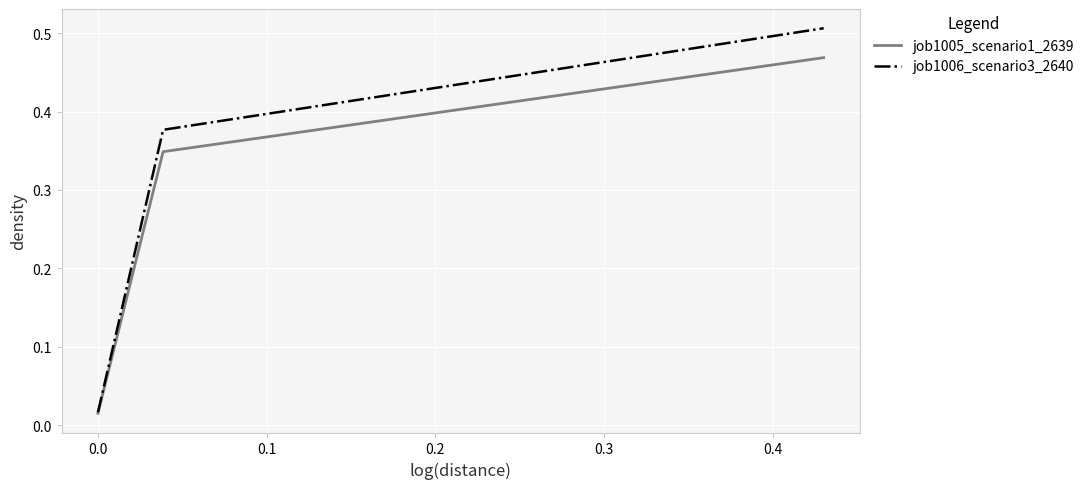

List the series in order of their overall mean, highest first.

job1006_scenario3_2640, job1005_scenario1_2639